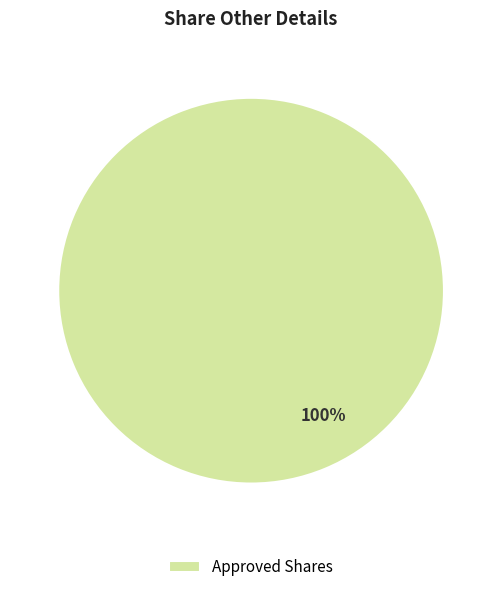

The Approved Shares slice represents 100% of the pie. True or false?

True